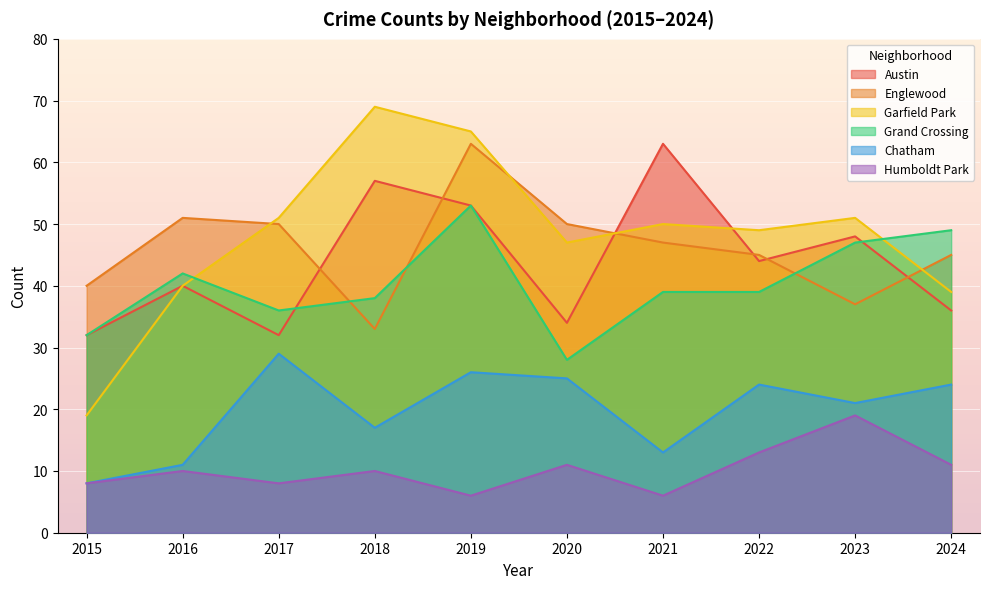

How many times do Grand Crossing and Englewood cross each other?

3